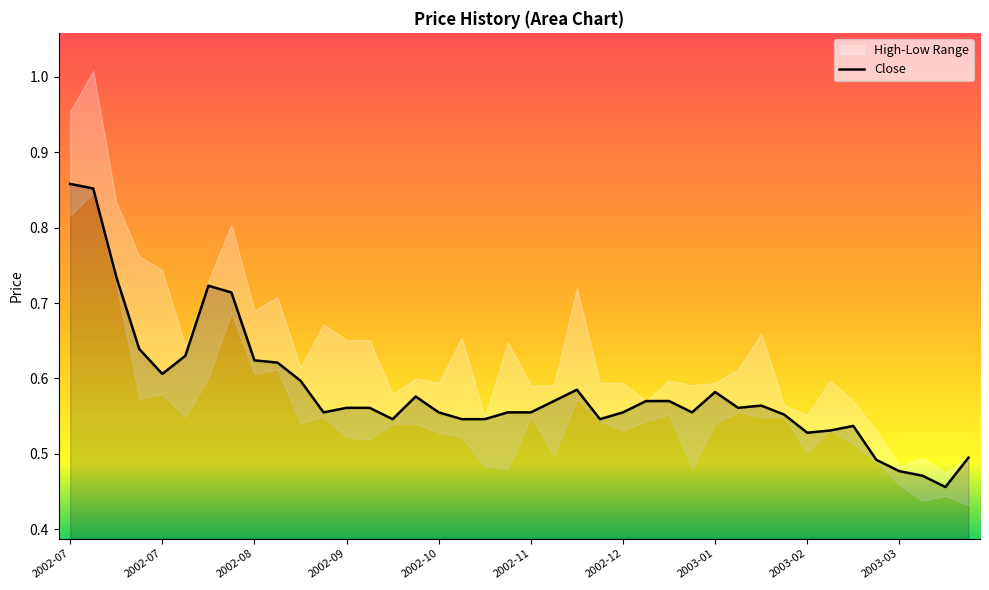

Which category has the highest value across all series?

2002-07